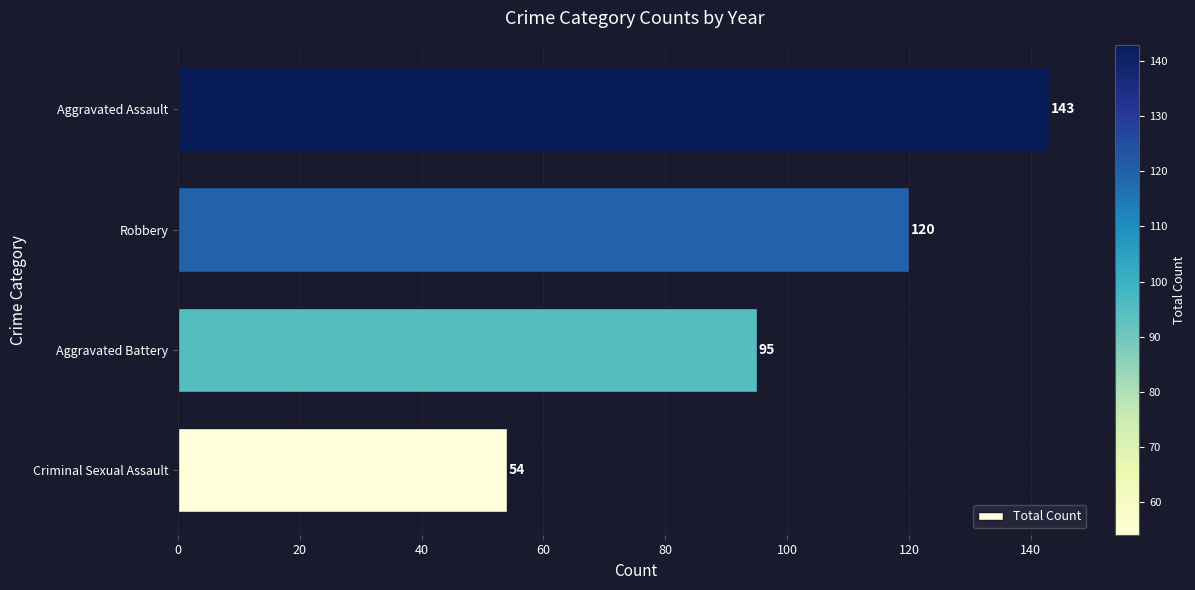

The chart shows a value of 31 at Criminal Sexual Assault. True or false?

False